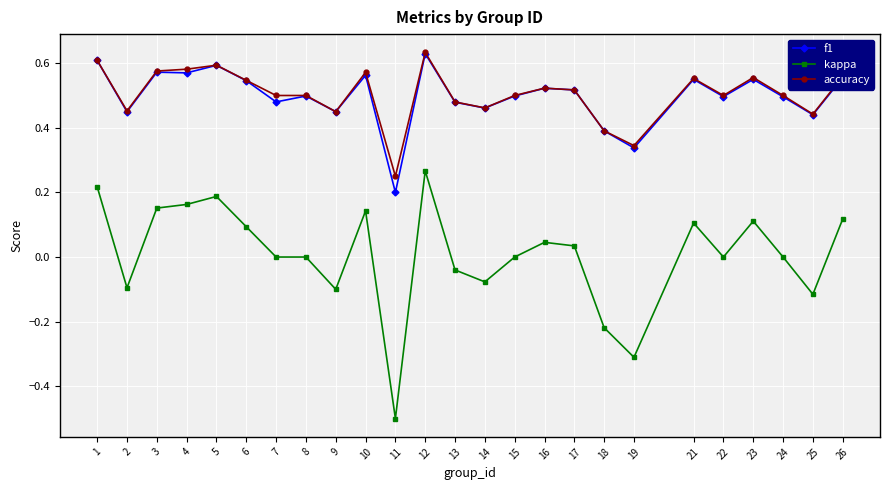

What is the smallest value displayed?

-0.5